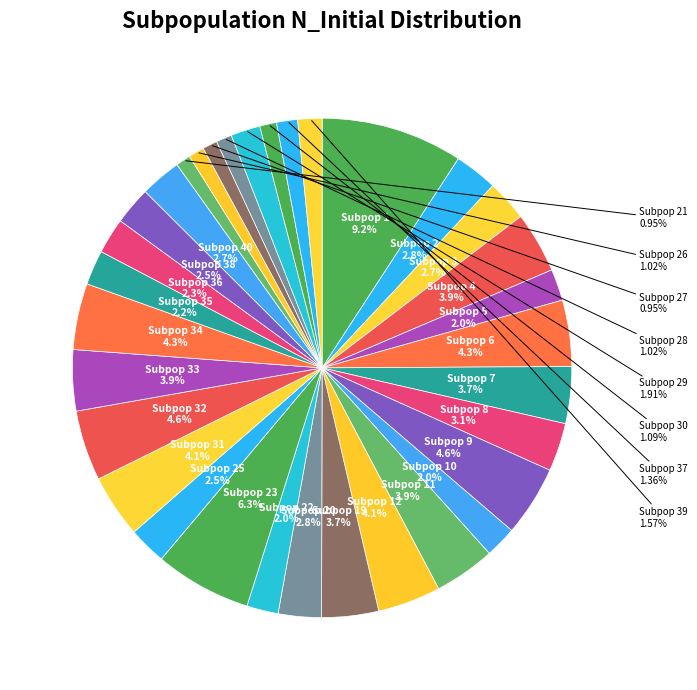

Combined, do Subpop 7 and Subpop 38 account for over 50%?

No